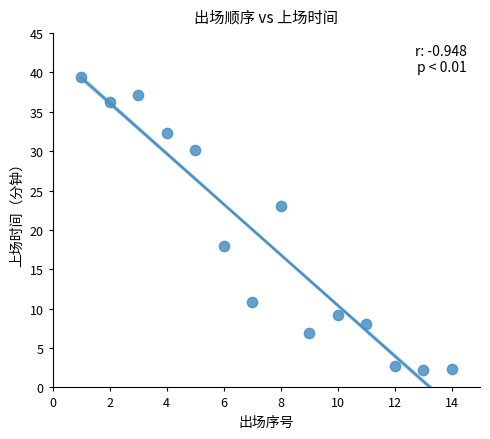

What is the range of X values (max minus min)?

13.0